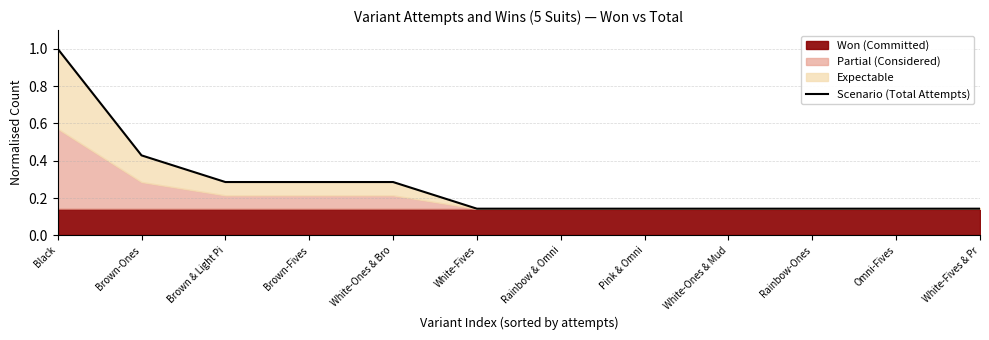

Where is the data nearest to the value 0?

White-Fives